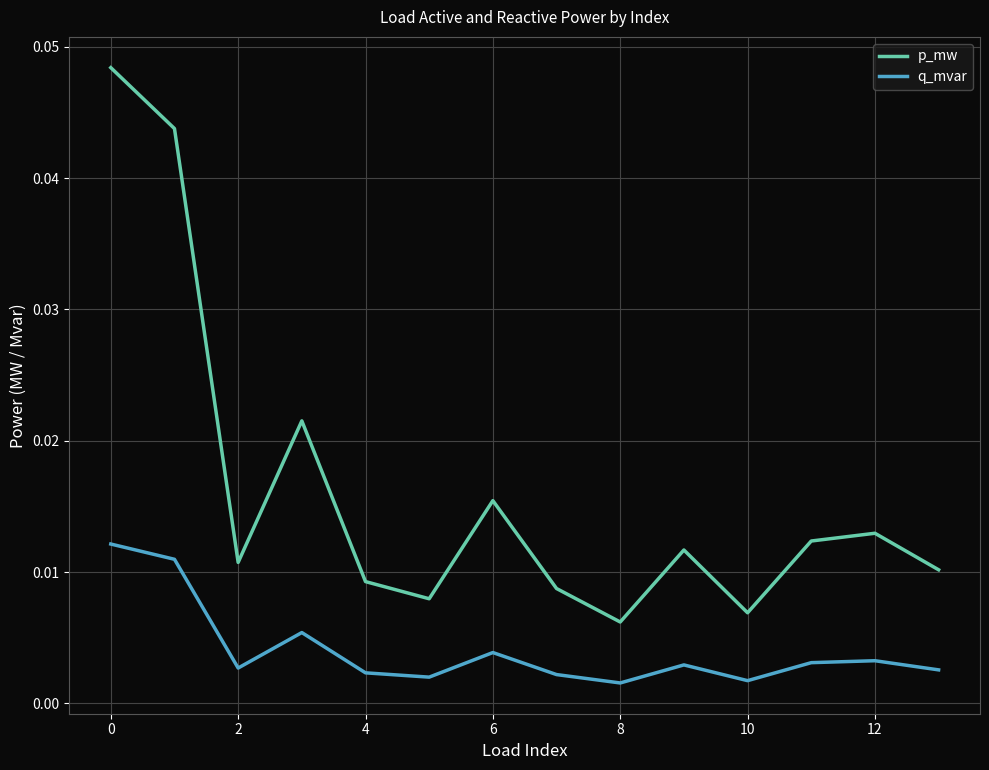

In q_mvar, how many points are lower than both neighbors (excluding endpoints)?

4